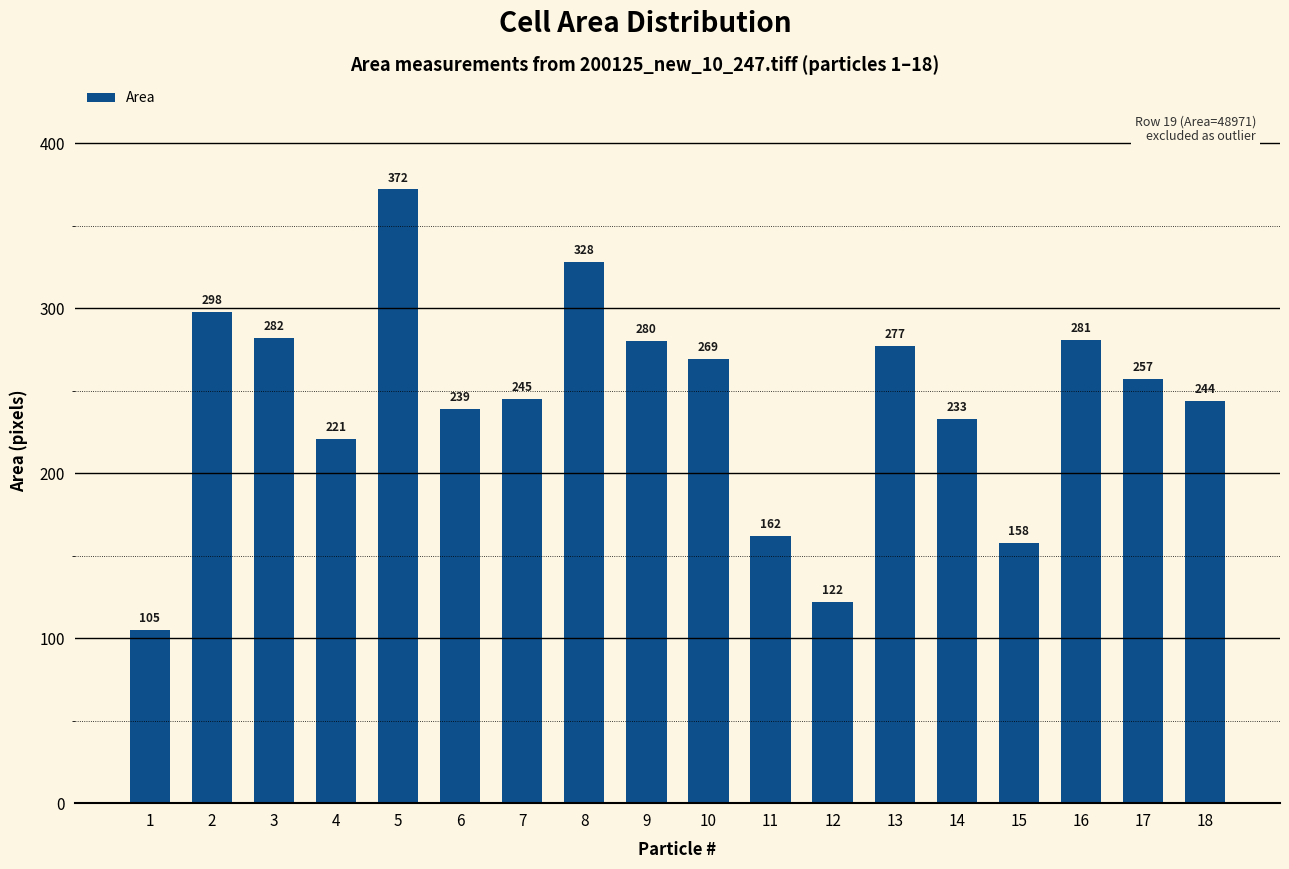

Reading left to right, extract all data points from this chart.

105	298	282	221	372	239	245	328	280	269	162	122	277	233	158	281	257	244